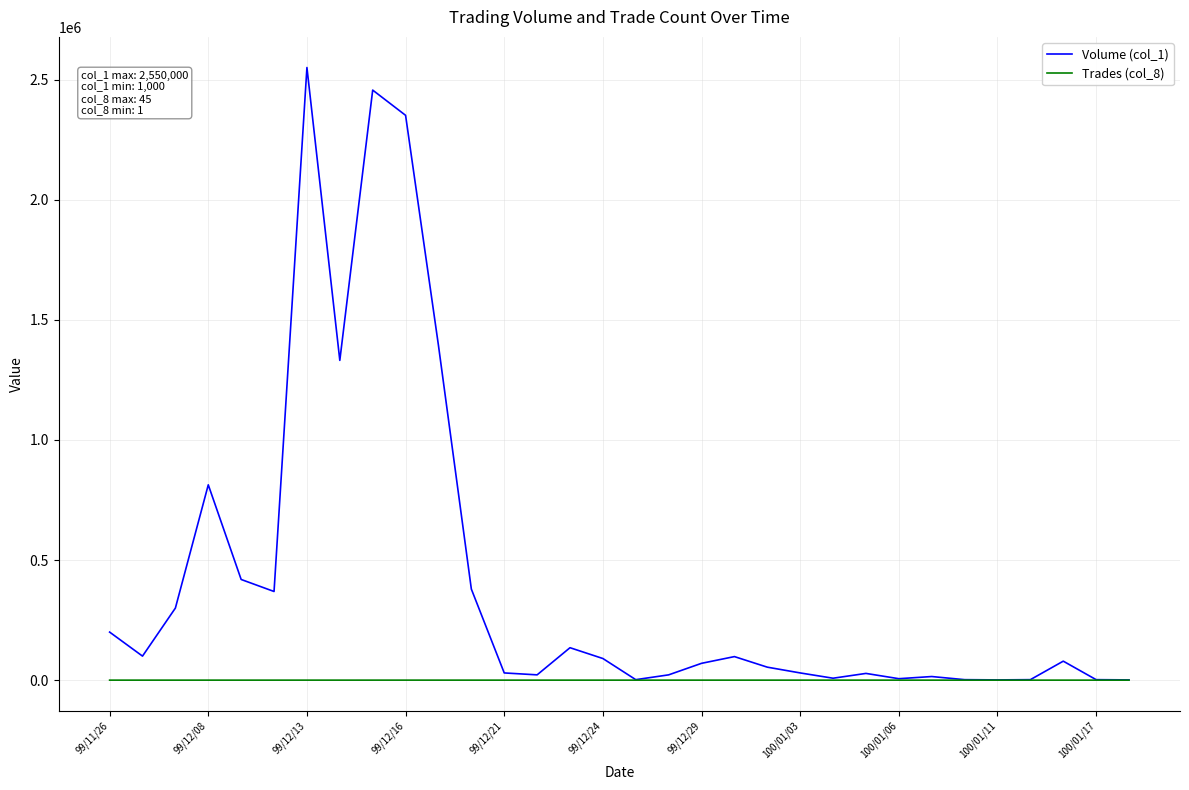

At how many categories does at least one series exceed 527451?

6